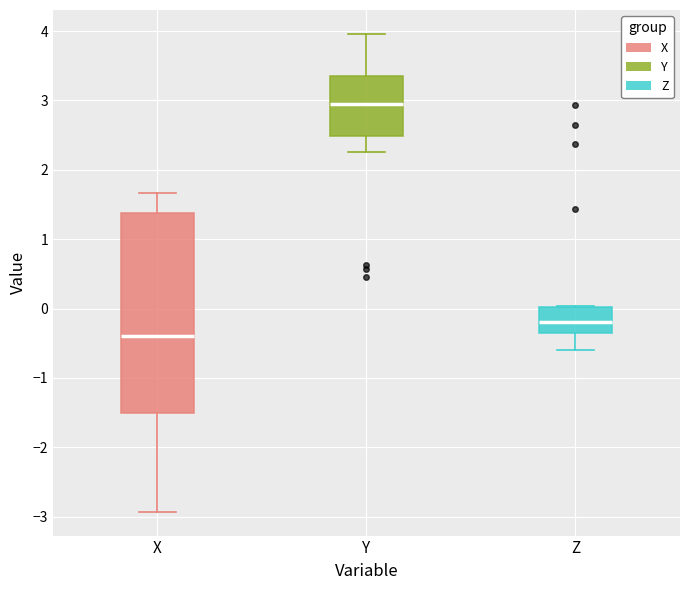

Which box has the lowest median line?

X